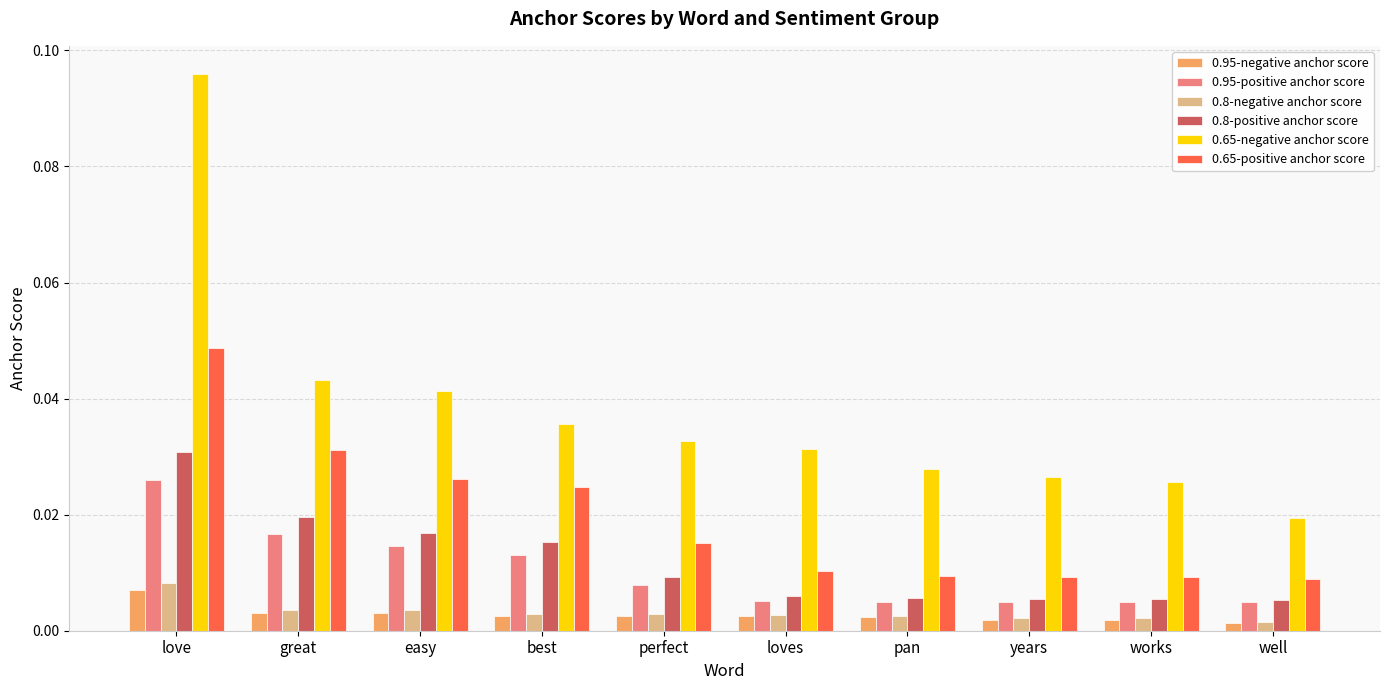

What are all the series names shown in the legend?

0.95-negative anchor score, 0.95-positive anchor score, 0.8-negative anchor score, 0.8-positive anchor score, 0.65-negative anchor score, 0.65-positive anchor score